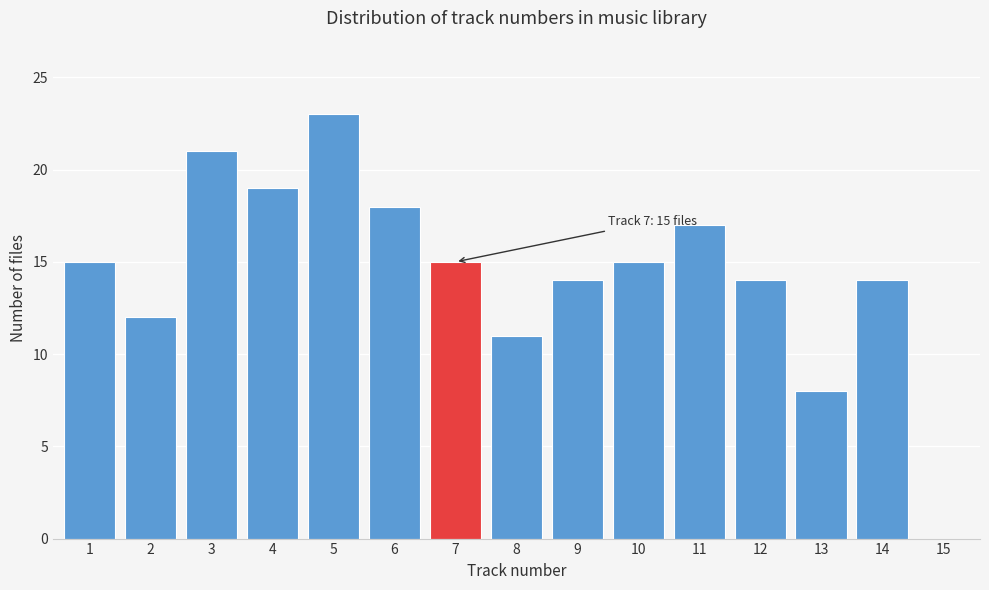

Reading left to right, transcribe all the data shown in this chart.

1=15	2=12	3=21	4=19	5=23	6=18	7=15	8=11	9=14	10=15	11=17	12=14	13=8	14=14	15=0